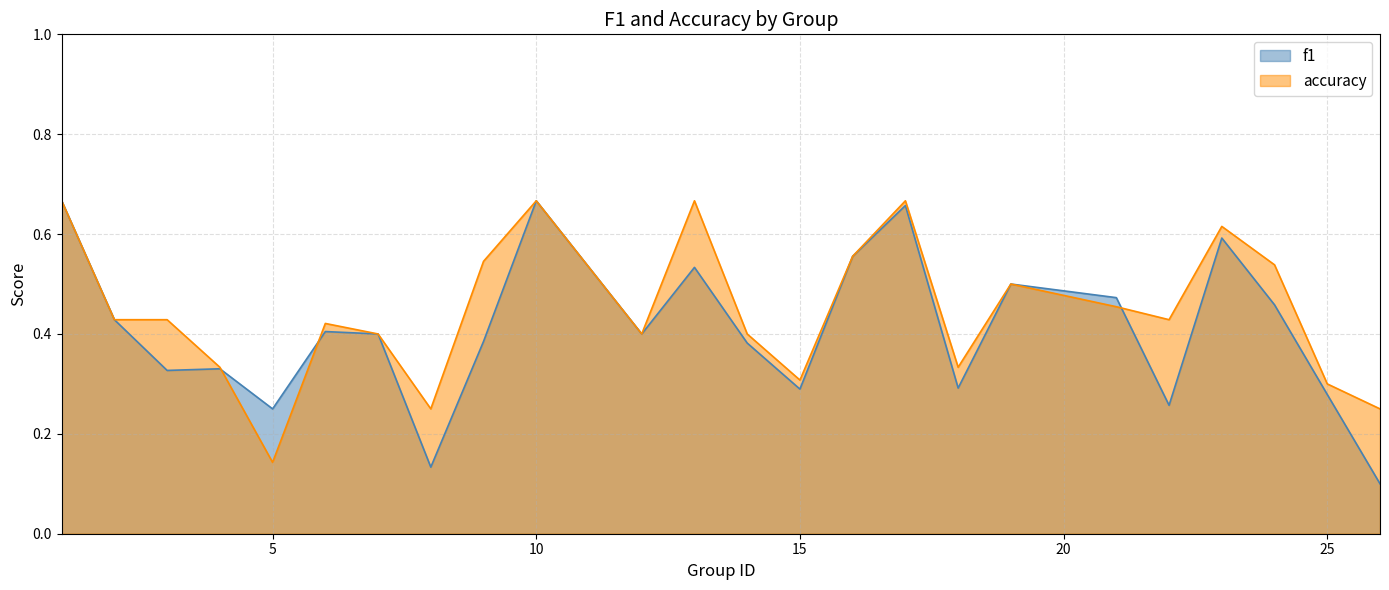

Count the number of categories in the chart.

24